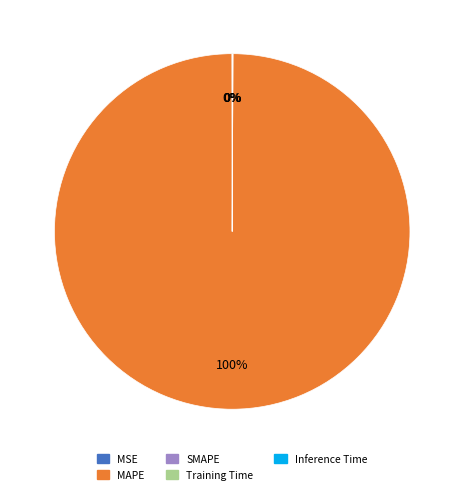

Is there any slice that represents more than half of the pie?

Yes